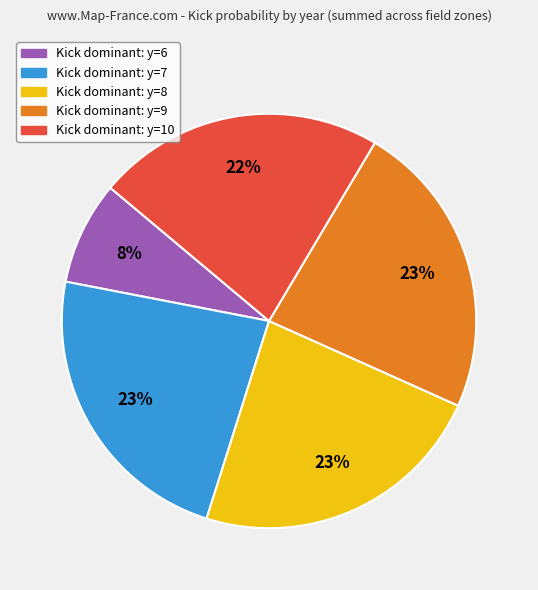

To the nearest percent, what is the average slice percentage?

20%